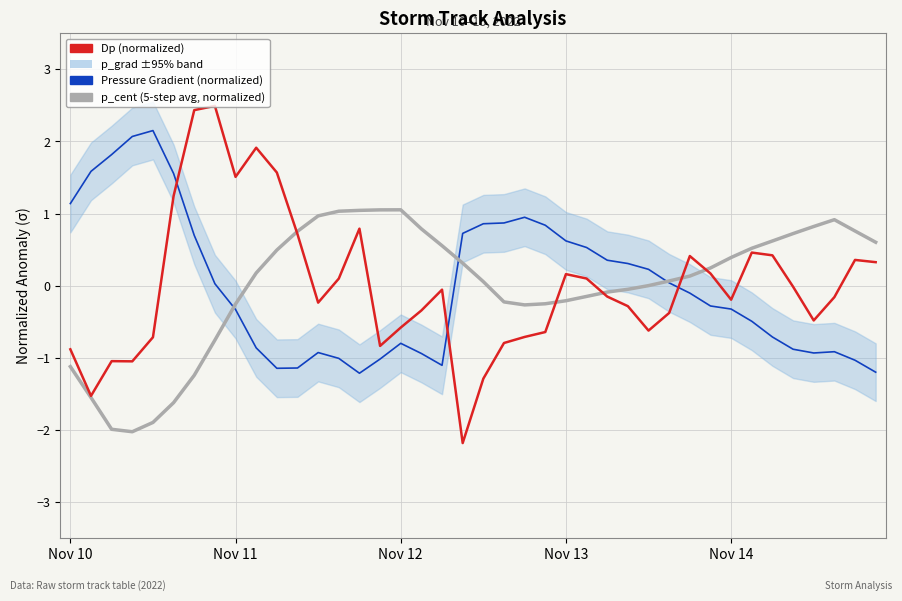

Reading left to right, what are all the values shown in this chart?

Pressure Gradient (normalized): 1.1	1.6	1.8	2.1	2.2	1.6	0.7	0.0	-0.3	-0.9	-1.1	-1.1	-0.9	-1.0	-1.2	-1.0	-0.8	-0.9	-1.1	0.7	0.9	0.9	0.9	0.8	0.6	0.5	0.4	0.3	0.2	0.0	-0.1	-0.3	-0.3	-0.5	-0.7	-0.9	-0.9	-0.9	-1.0	-1.2
p_cent (5-step avg, normalized): -1.1	-1.6	-2.0	-2.0	-1.9	-1.6	-1.2	-0.8	-0.3	0.2	0.5	0.8	1.0	1.0	1.0	1.1	1.1	0.8	0.6	0.3	0.1	-0.2	-0.3	-0.3	-0.2	-0.1	-0.1	-0.1	0.0	0.1	0.1	0.2	0.4	0.5	0.6	0.7	0.8	0.9	0.8	0.6
Dp (normalized): -0.9	-1.5	-1.0	-1.0	-0.7	1.2	2.4	2.5	1.5	1.9	1.6	0.7	-0.2	0.1	0.8	-0.8	-0.6	-0.3	-0.1	-2.2	-1.3	-0.8	-0.7	-0.6	0.2	0.1	-0.2	-0.3	-0.6	-0.4	0.4	0.2	-0.2	0.5	0.4	-0.0	-0.5	-0.2	0.4	0.3